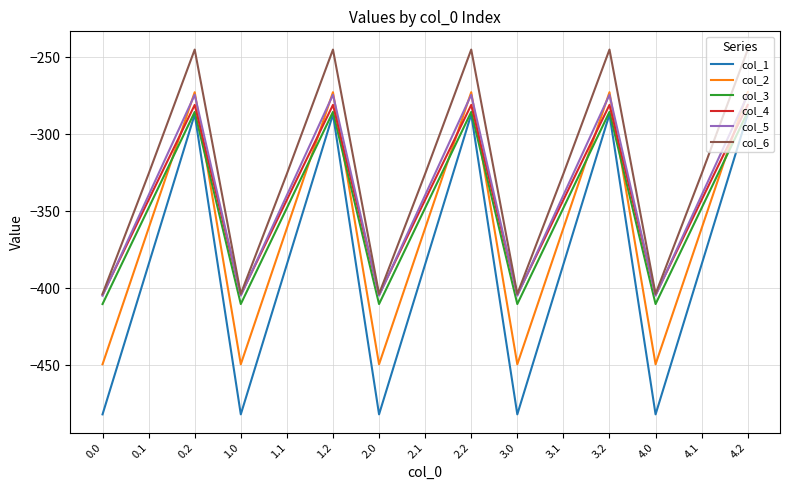

Where is the first local minimum for col_5?

1.0